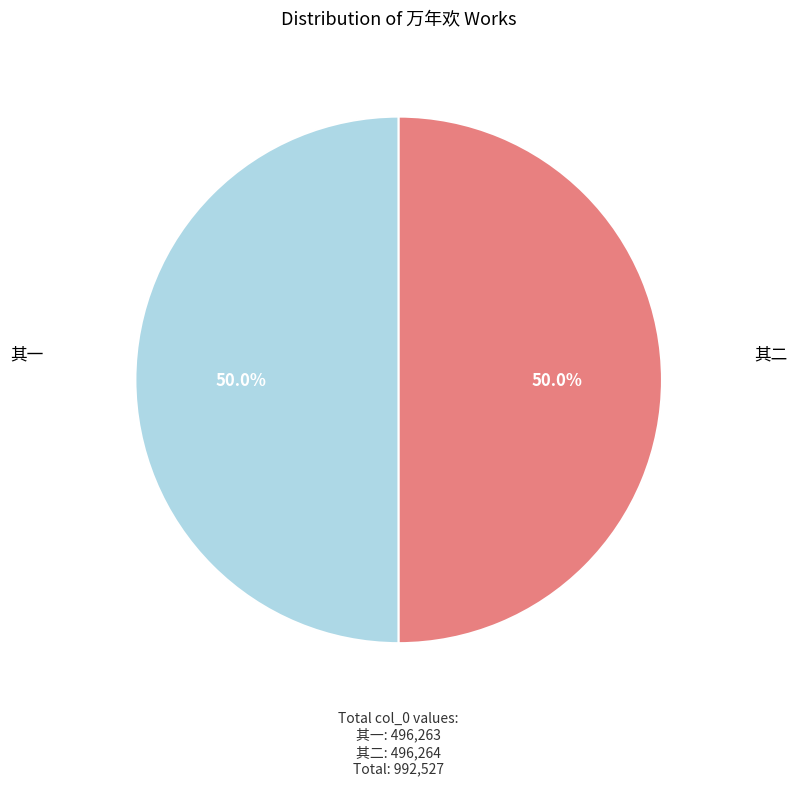

How many slices are in this pie chart?

2